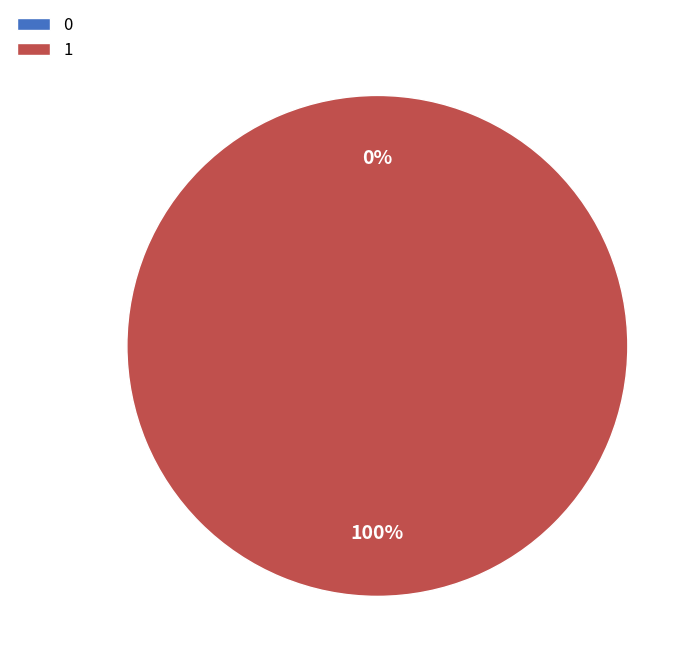

To the nearest percent, what percentage of the pie is 1?

100%